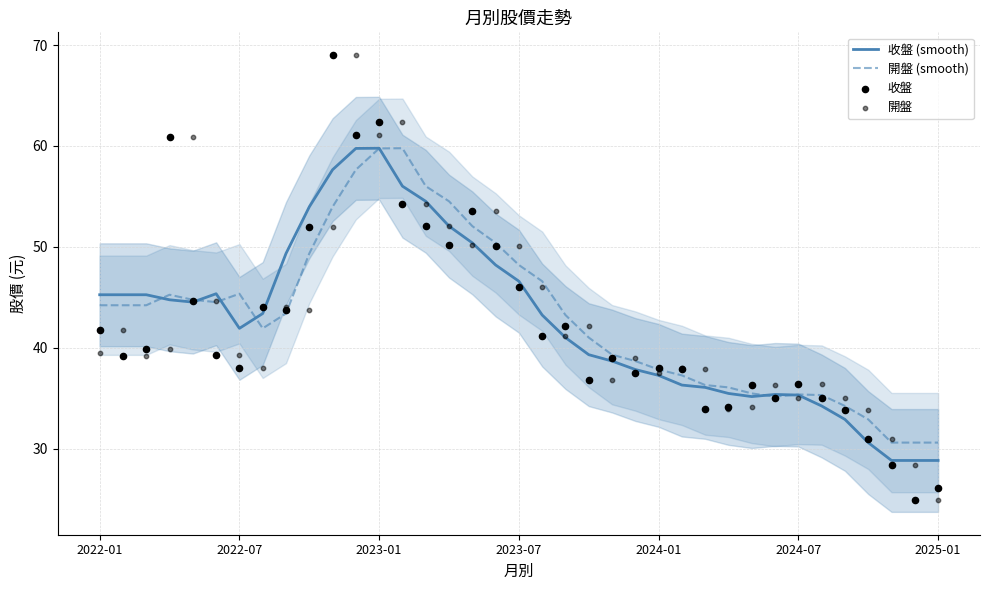

At which category is the sum across all series the highest?

11